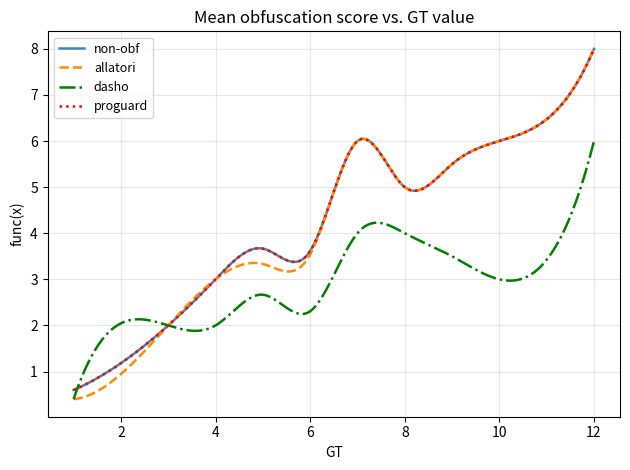

True or false: allatori and proguard intersect in this chart.

False